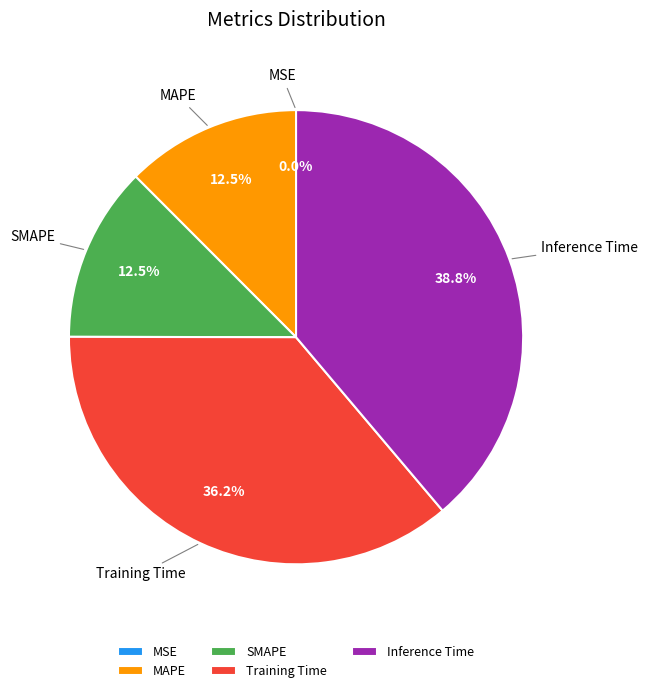

Does any single category account for the majority?

No